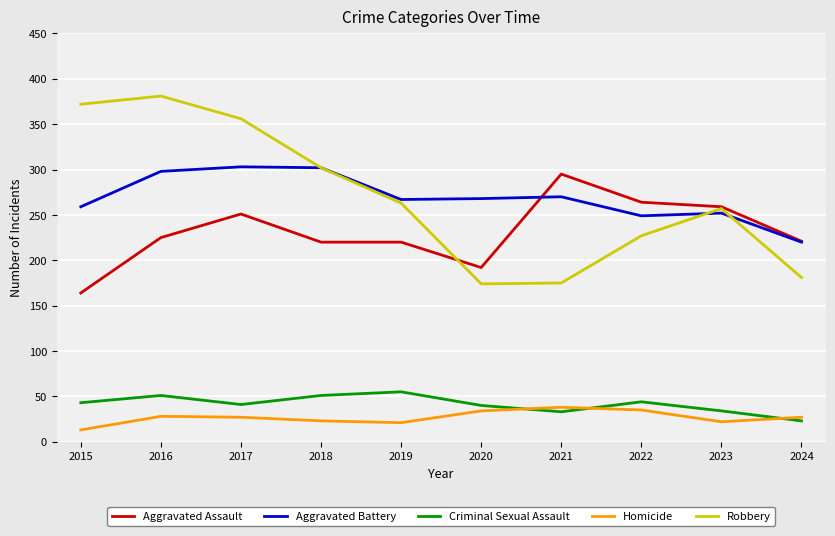

What are all the series names shown in the legend?

Aggravated Assault, Aggravated Battery, Criminal Sexual Assault, Homicide, Robbery